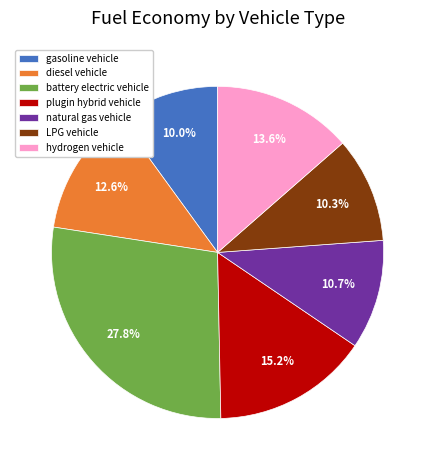

Is the sum of LPG vehicle and battery electric vehicle greater than half?

No